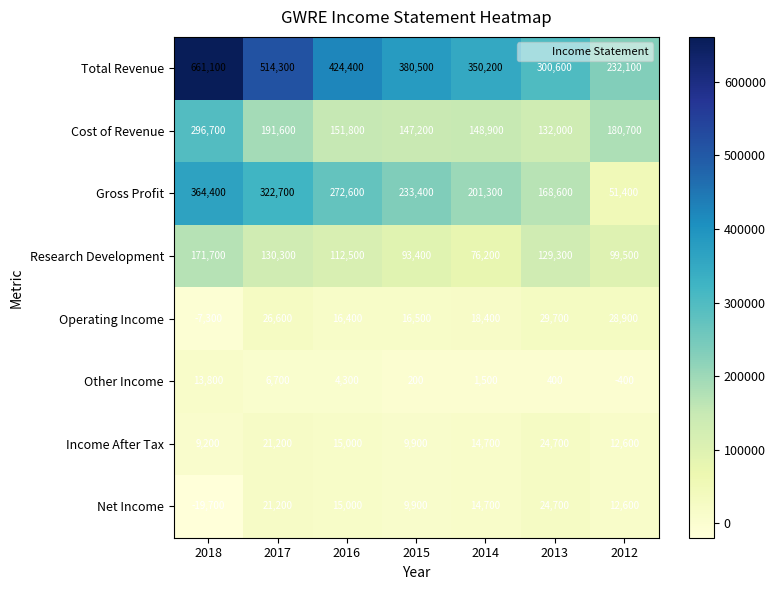

The value of Income After Tax at 2012 is 12600. True or false?

True